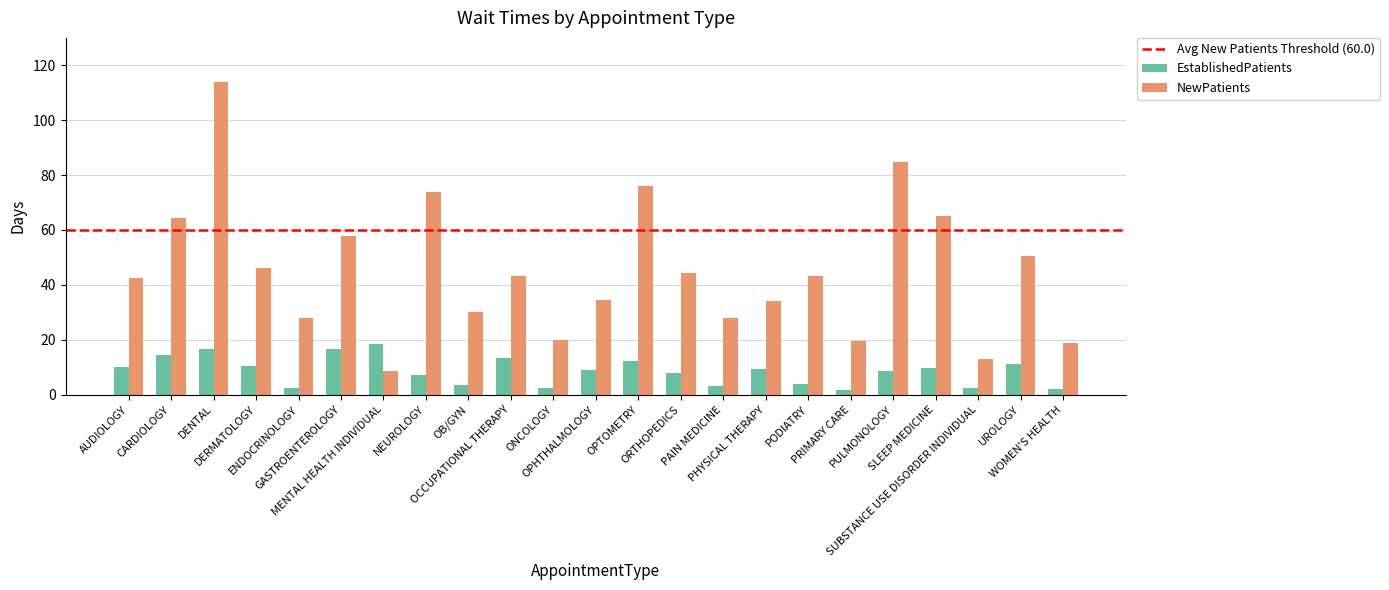

What is the maximum value shown in the chart?

114.0